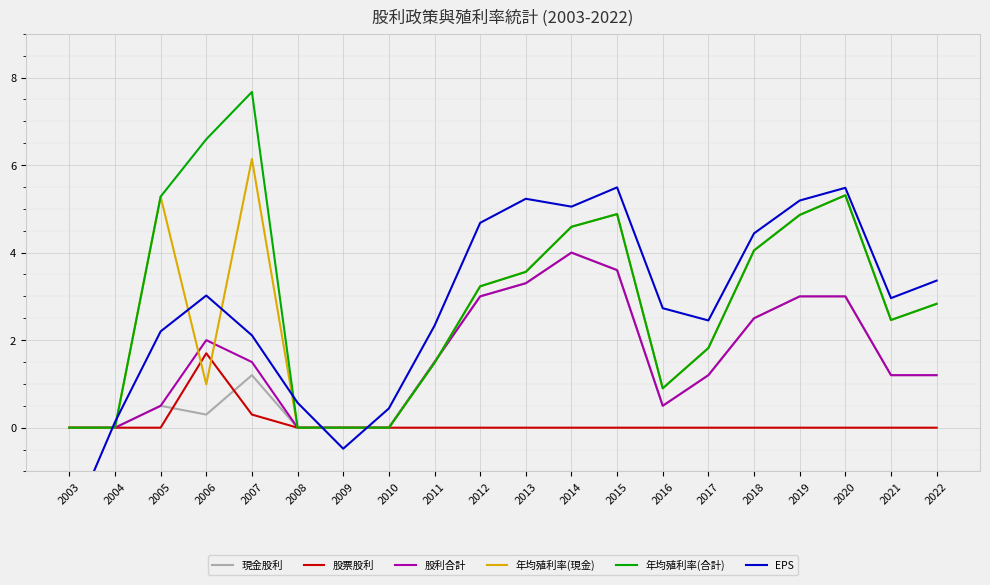

What is the spread (max minus min) of values at 2008?

0.6